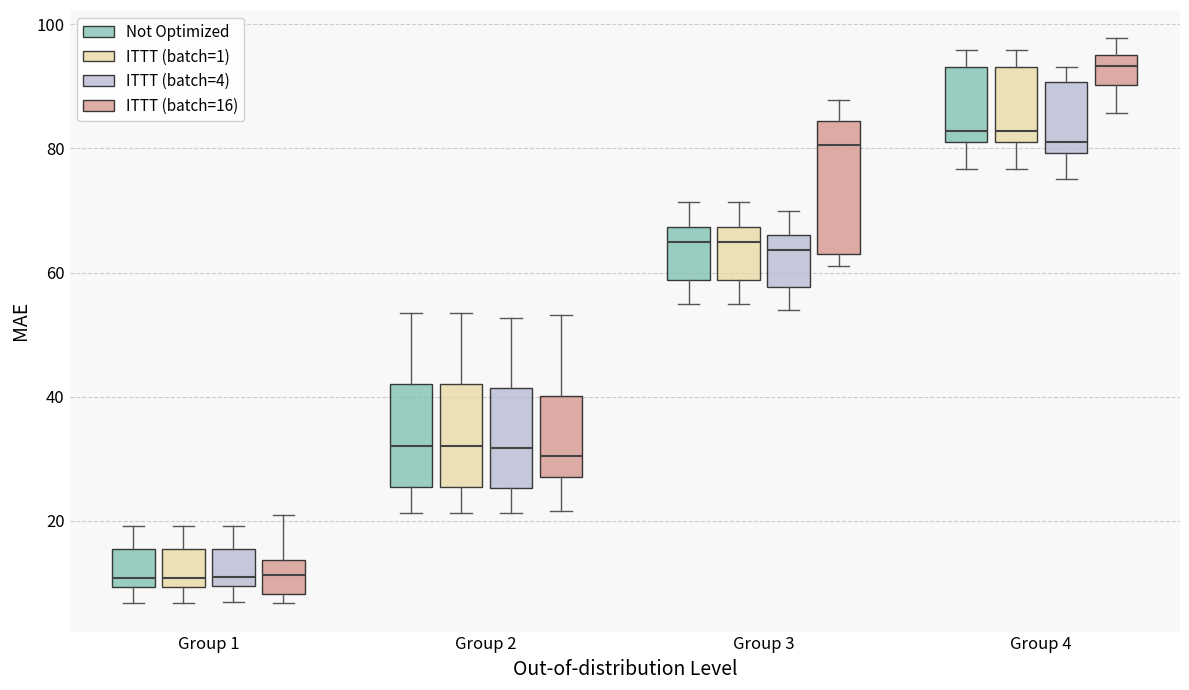

Where is the lower edge of the box for Group 1 (ITTT (batch=4)) on the y-axis? The values are not printed on the chart, so give them approximately, as read against the axis.

10